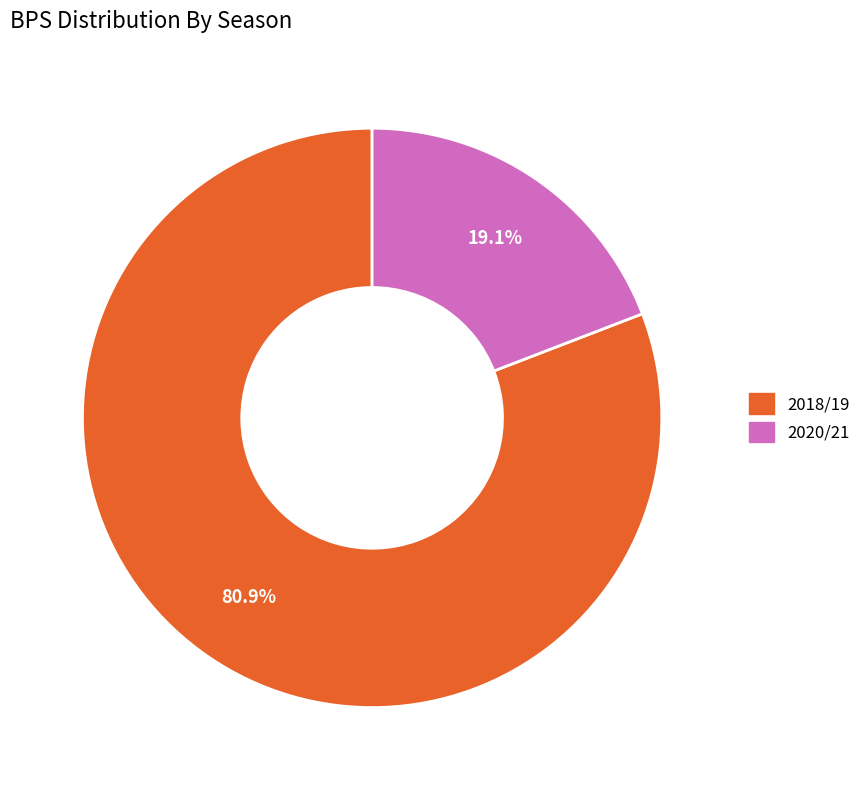

What is the ratio of the value at 2018/19 to the value at 2020/21?

4.2